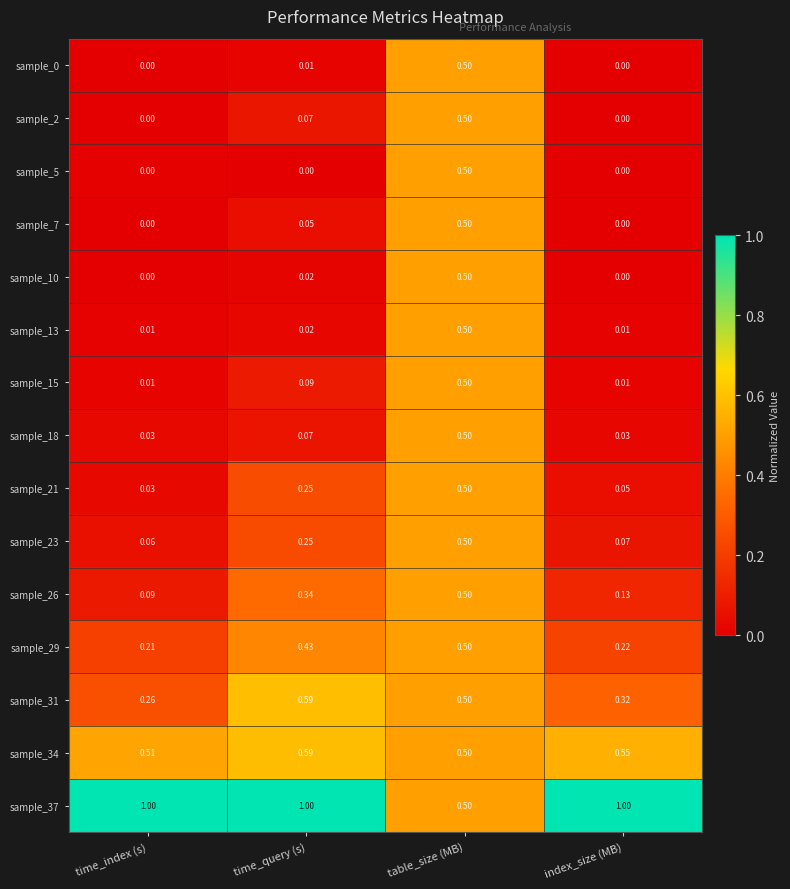

List the labels in order of sample_31 value, largest first.

time_query (s), table_size (MB), index_size (MB), time_index (s)